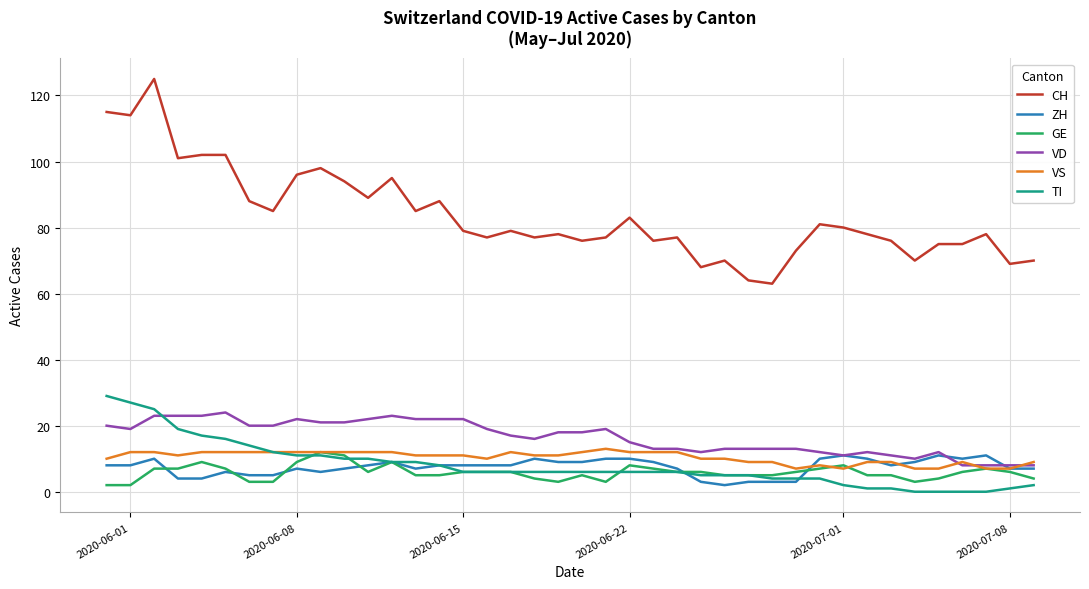

What is the average value of the TI series?

8